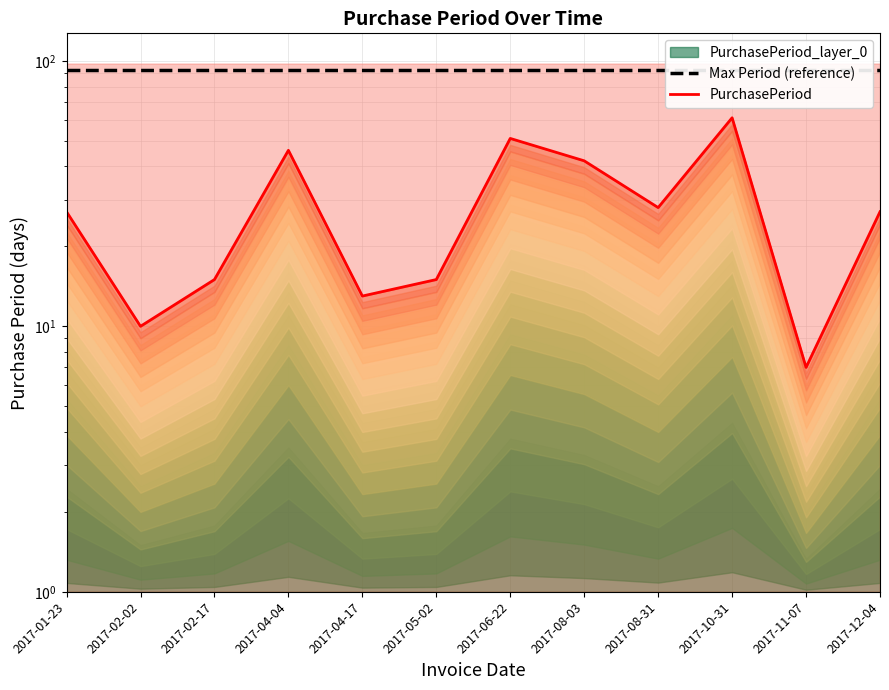

Between 2017-06-22 and 2017-04-17, which is larger?

2017-06-22